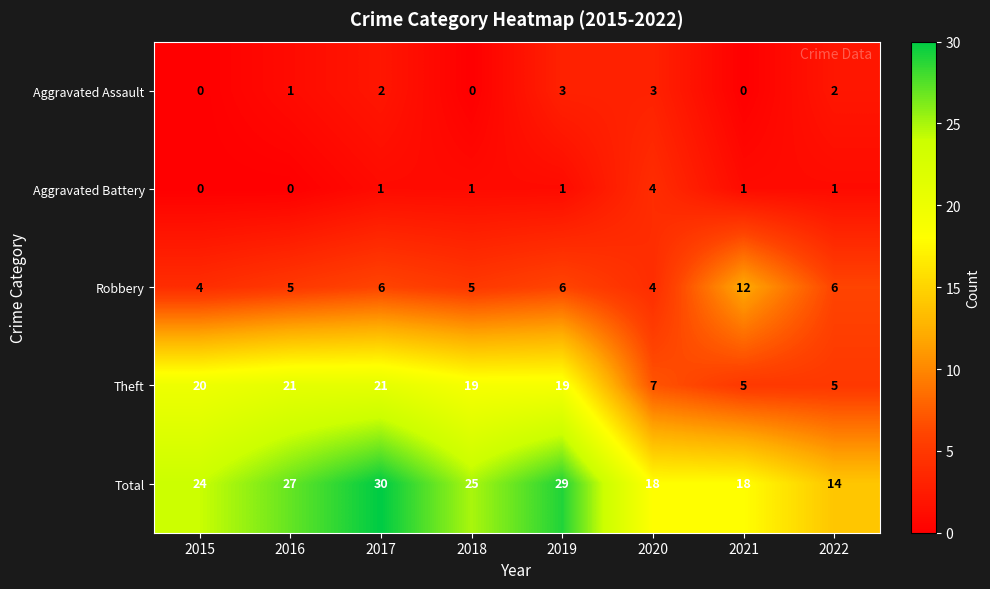

The Aggravated Assault series shows 1 at 2017. True or false?

False